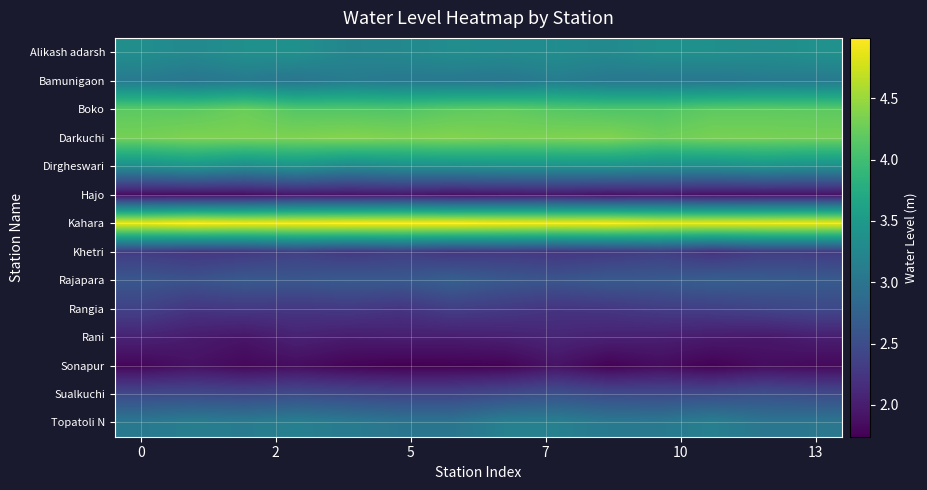

At which category is the sum across all series the highest?

8